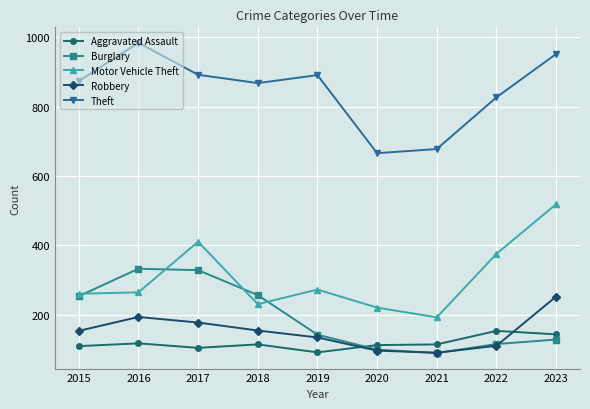

What is the value of the Motor Vehicle Theft point at the 5th from the left?

273